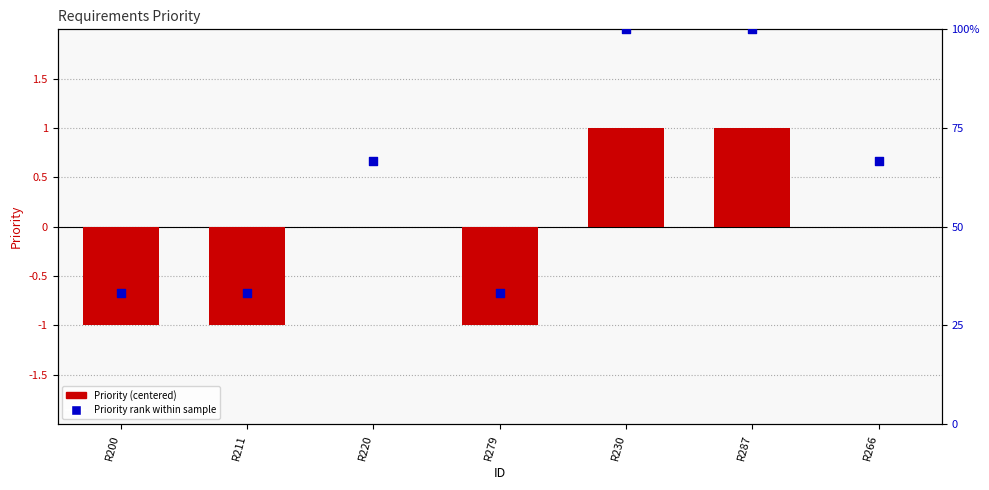

At which category is the sum across all series the highest?

R230